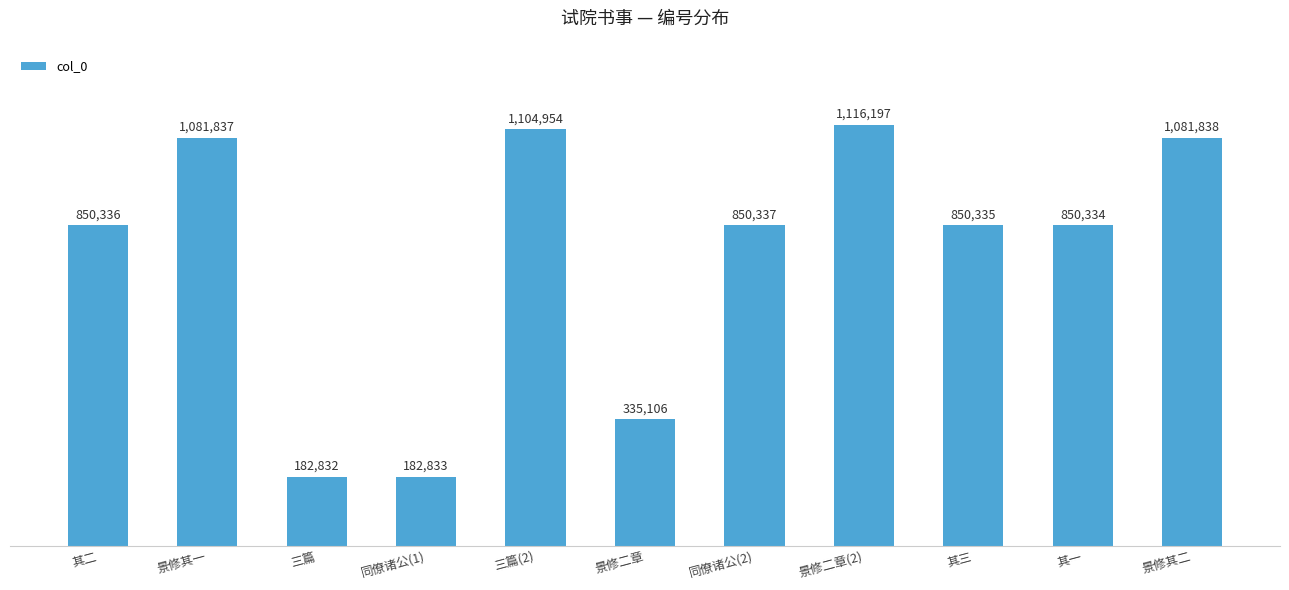

What position from the right is 其一?

2